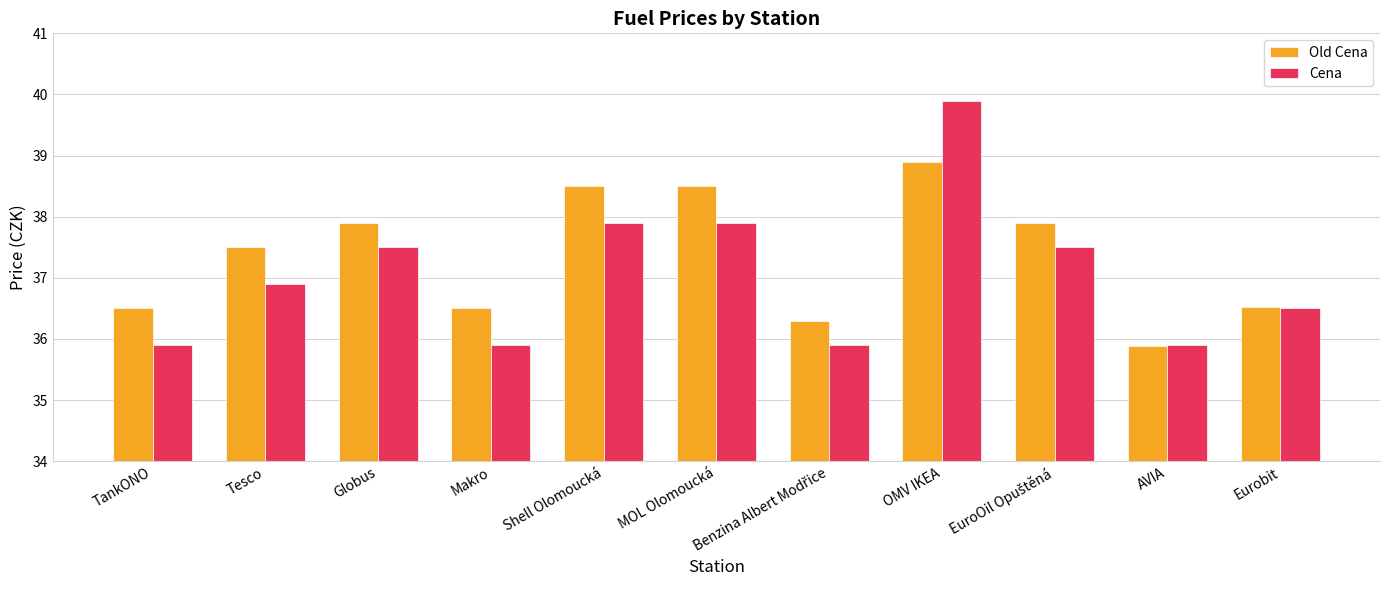

What are all the series names shown in the legend?

Old Cena, Cena